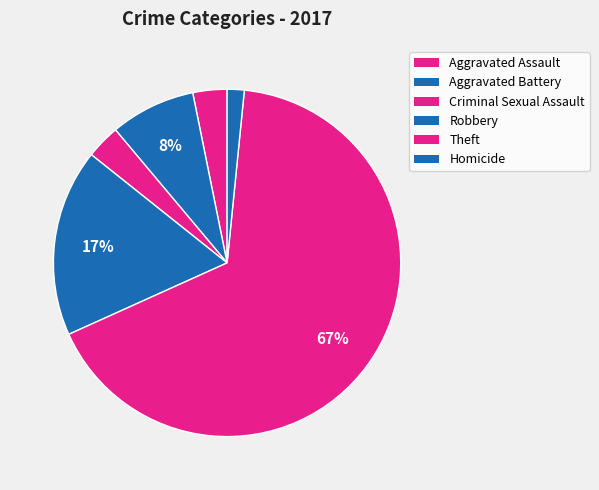

Count the number of slices in the pie.

6